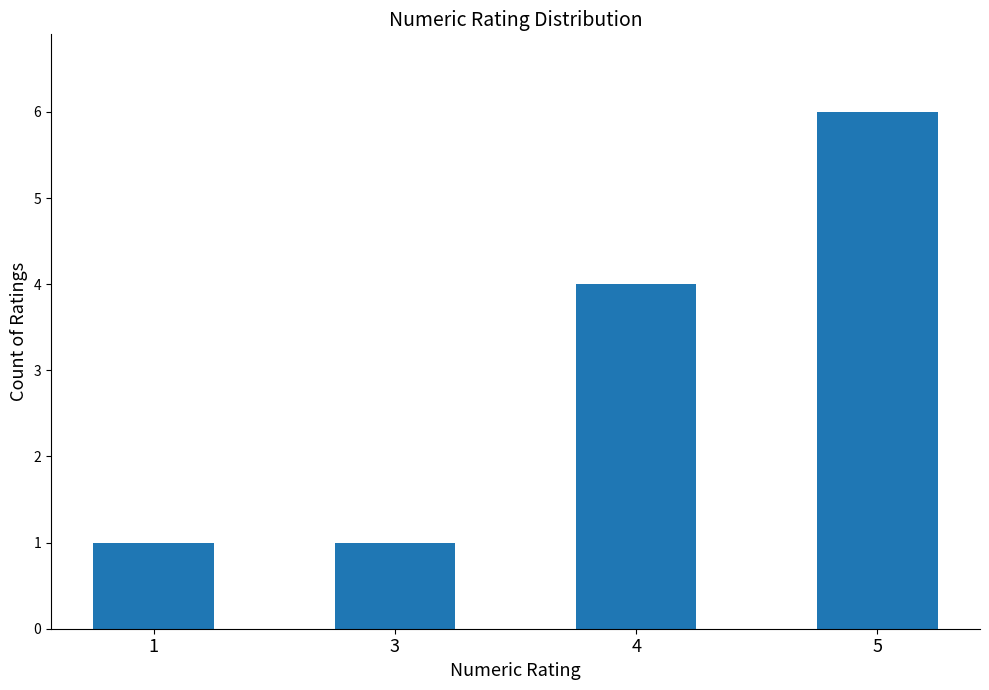

What is the smallest value displayed?

1